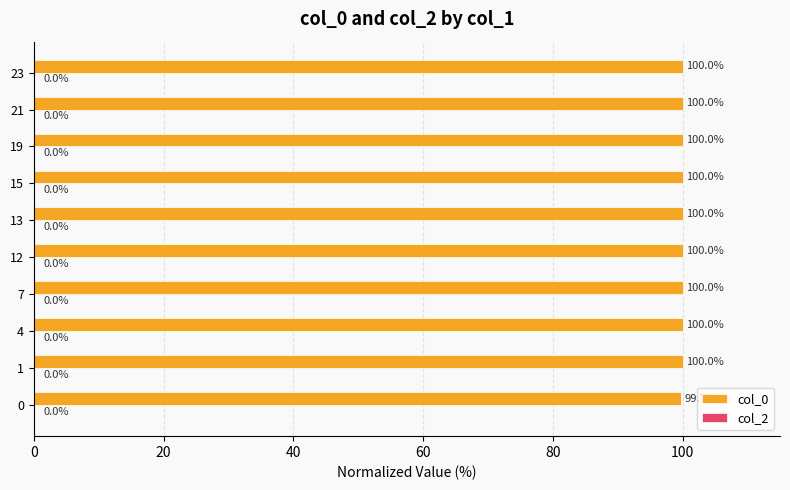

What is the smallest value displayed?

99.7